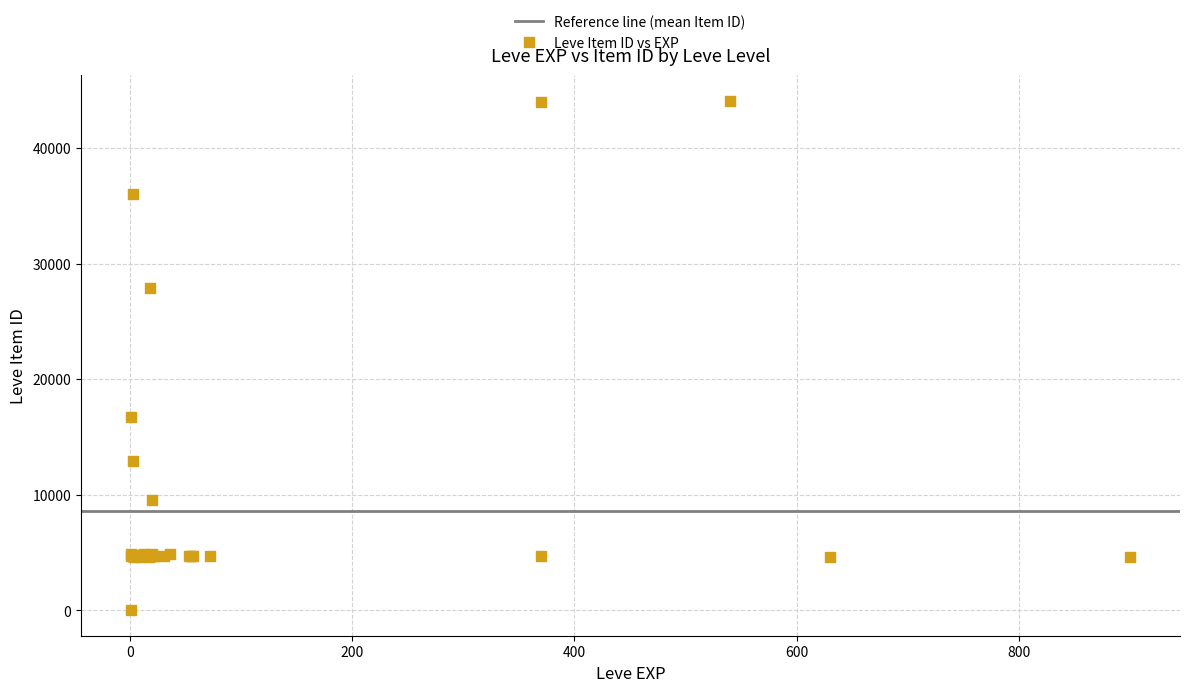

What Y value in the scatter plot is closest to 22050?

16734